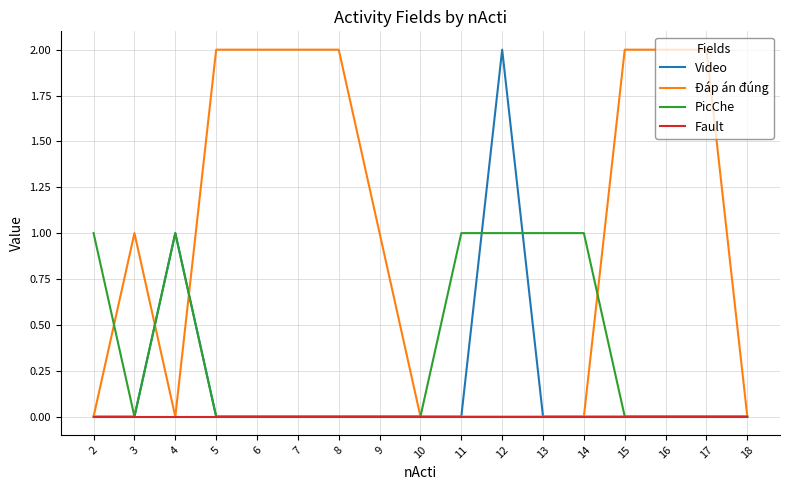

At which category is the sum across all series the highest?

12